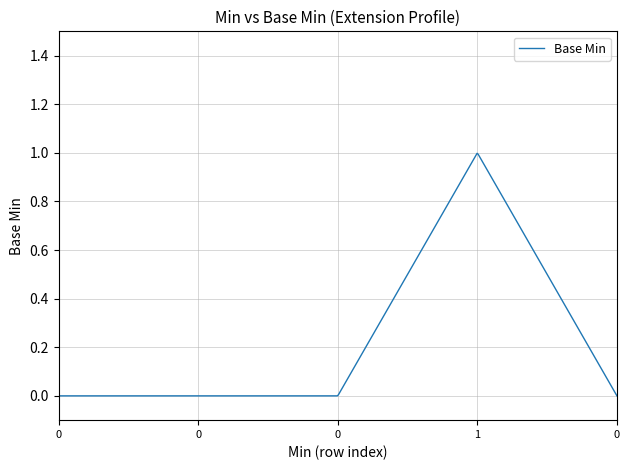

What is the maximum value shown in the chart?

1